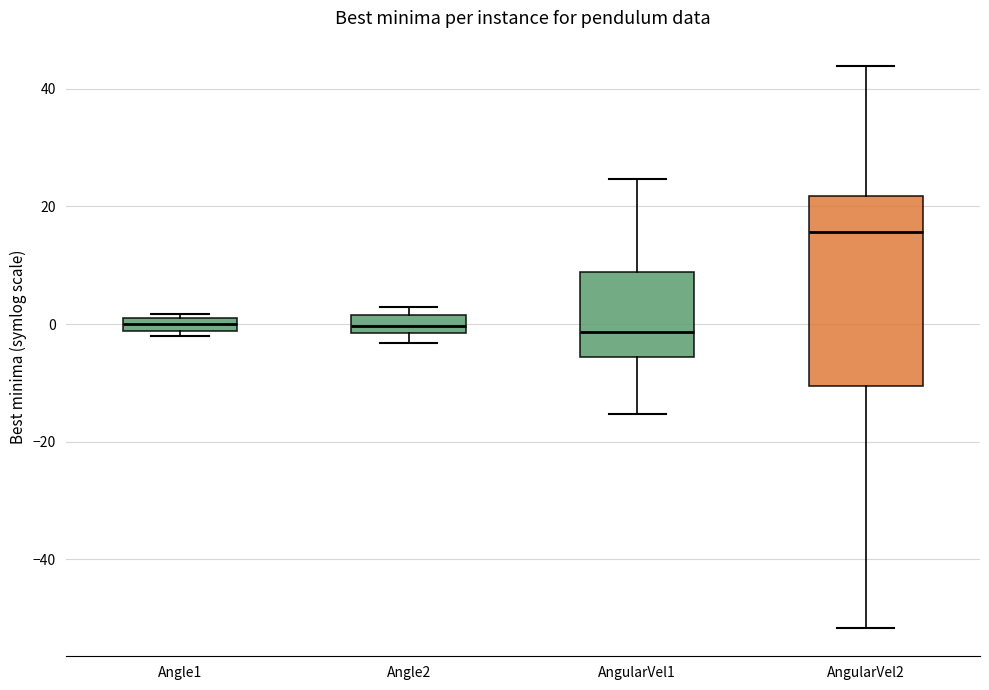

Where is the lower edge of the box for Angle2 on the y-axis? The values are not printed on the chart, so give them approximately, as read against the axis.

-2